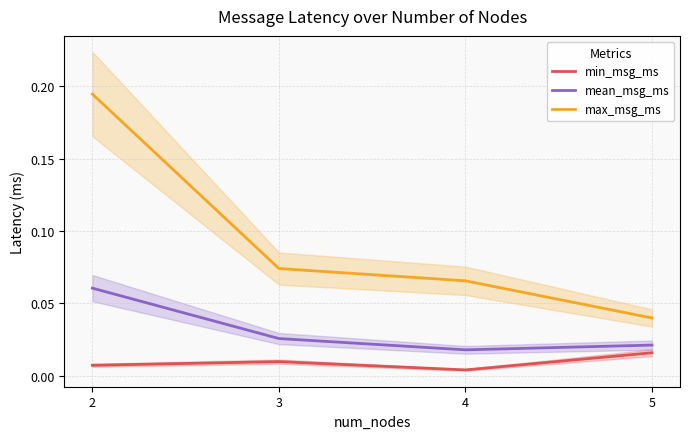

Reading left to right, transcribe all the data shown in this chart.

min_msg_ms: 2=0.0	3=0.0	4=0.0	5=0.0
mean_msg_ms: 2=0.1	3=0.0	4=0.0	5=0.0
max_msg_ms: 2=0.2	3=0.1	4=0.1	5=0.0